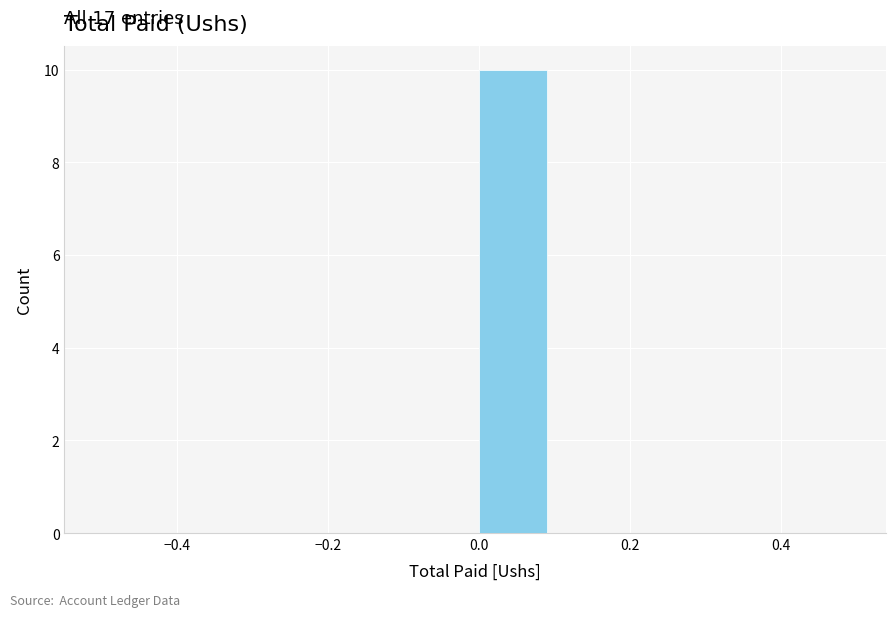

Which range on the x-axis has the tallest bar?

0.0 to 0.1